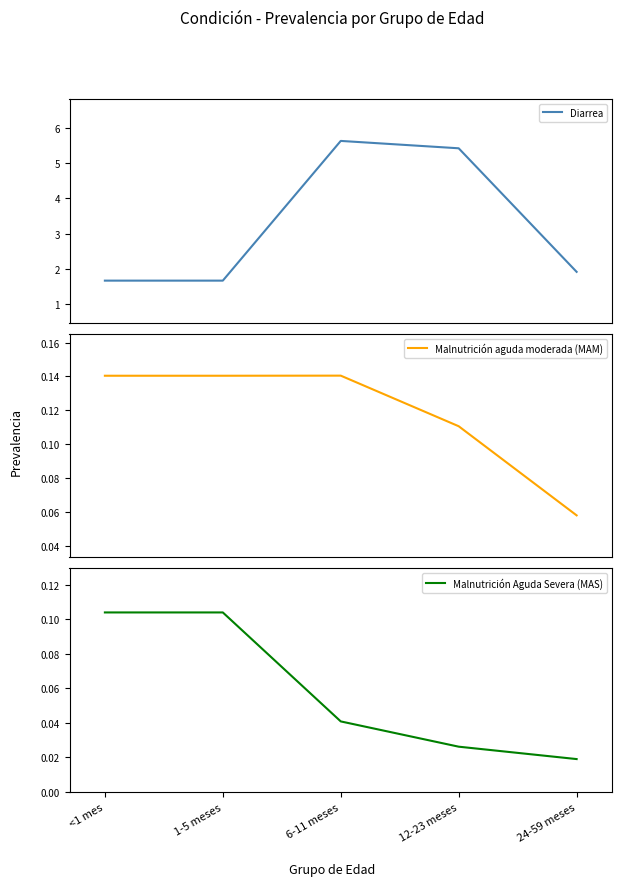

Which series has the largest total across all categories?

Diarrea